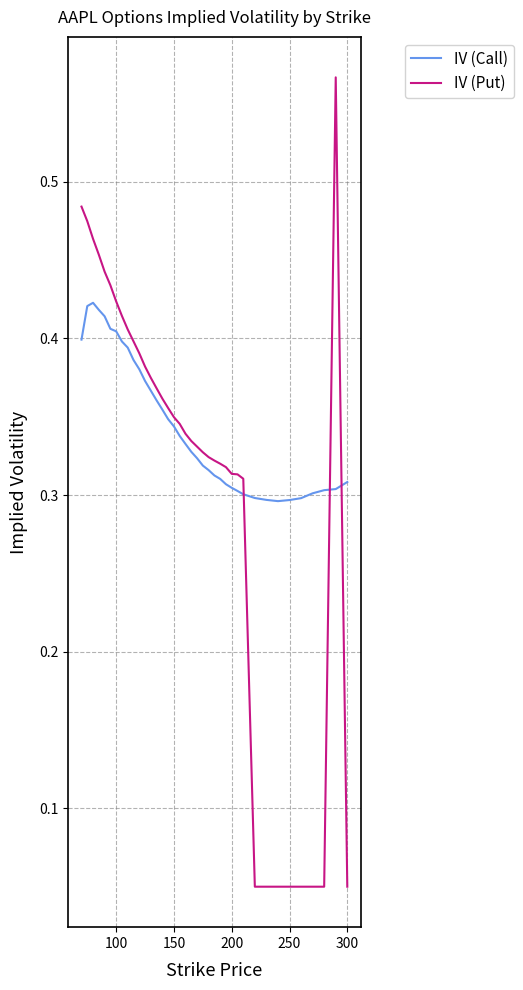

True or false: IV (Put) and IV (Call) cross at least once.

True